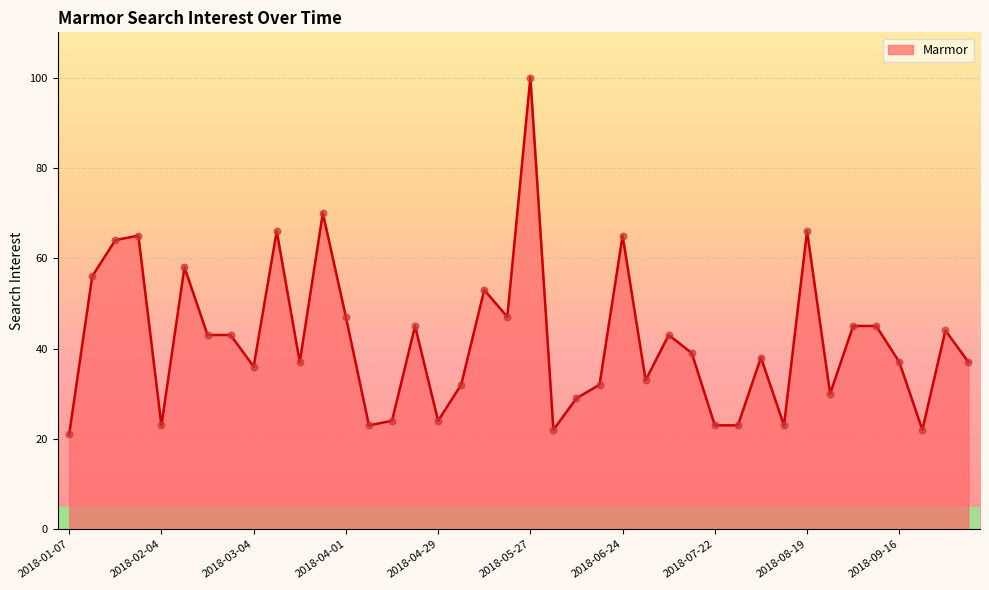

What is the minimum value shown in the chart?

21